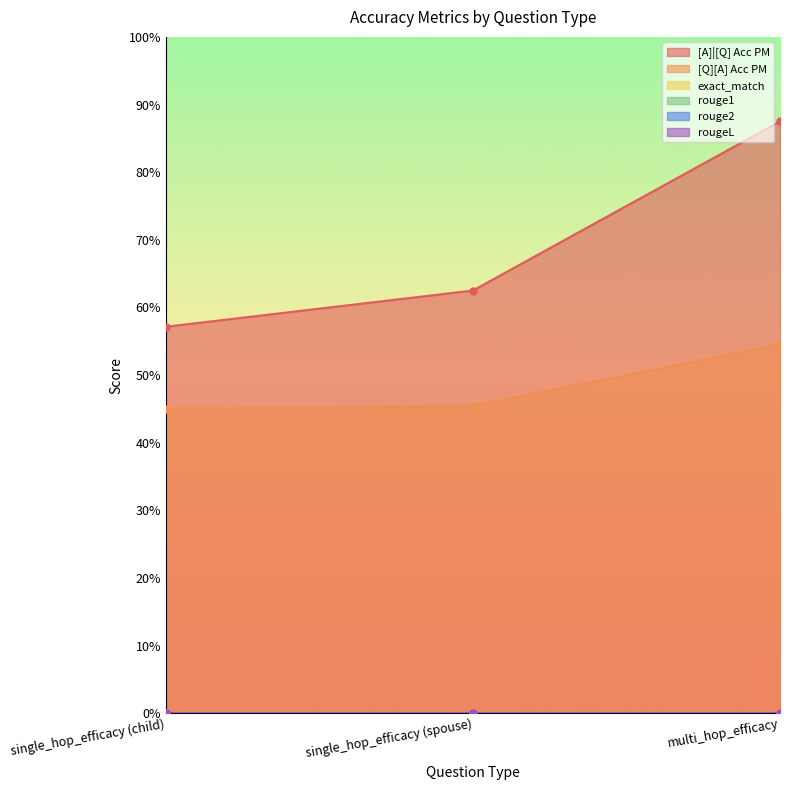

List the series in order of their peak value, lowest first.

exact_match, rouge1, rouge2, rougeL, [Q][A] Acc PM, [A]|[Q] Acc PM